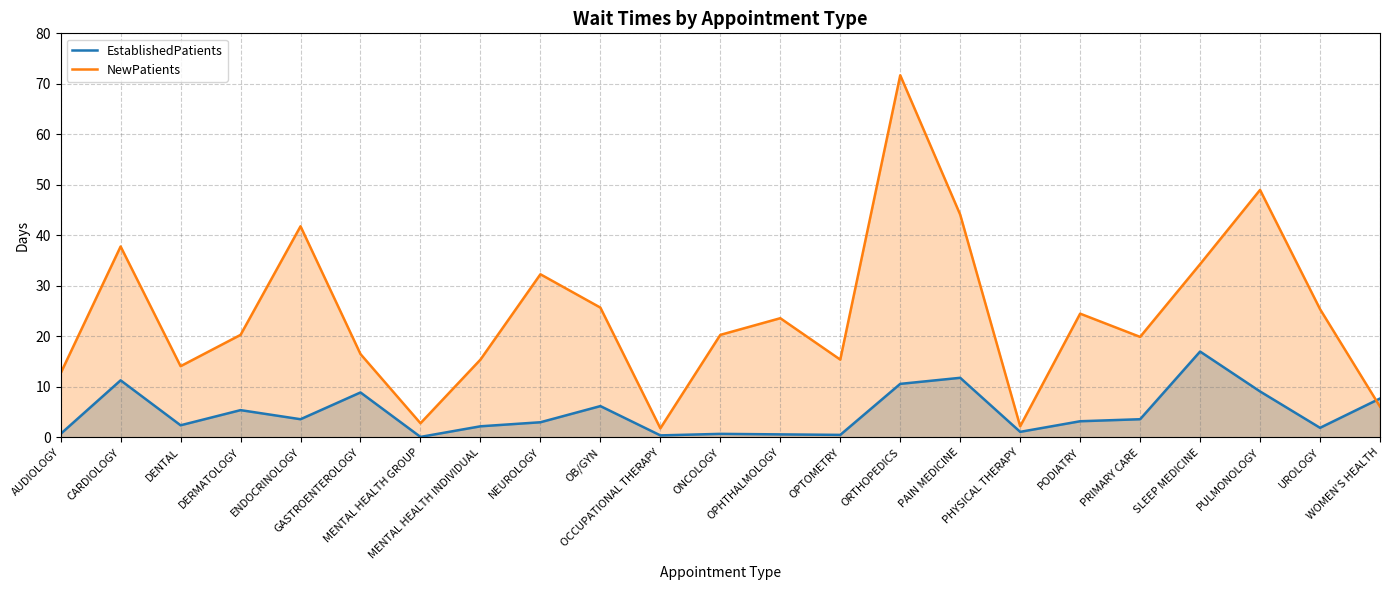

What is the greatest value displayed?

71.7